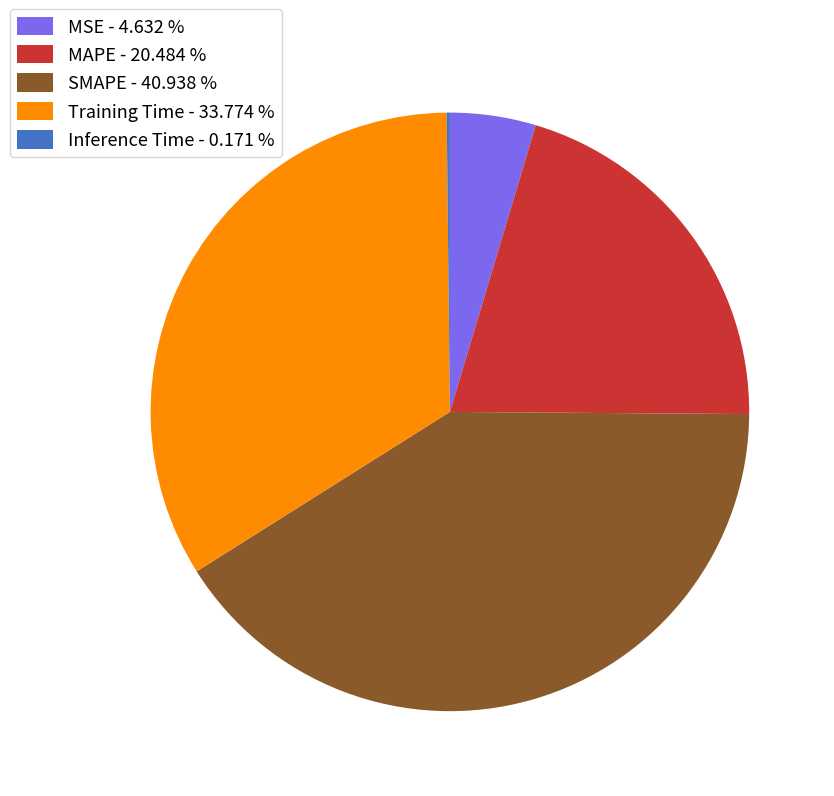

Which has a higher value, Training Time - 33.774 % or SMAPE - 40.938 %?

SMAPE - 40.938 %